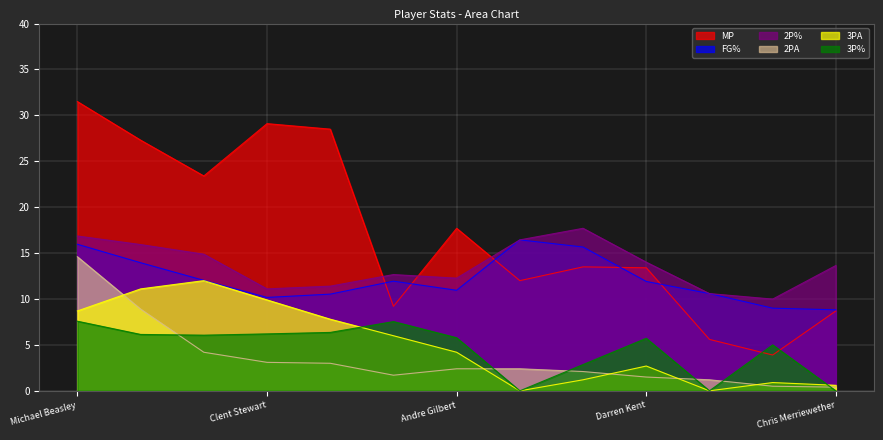

Reading left to right, transcribe all the data shown in this chart.

MP: Michael Beasley=31.5	Bill Walker=27.3	Jacob Pullen=23.4	Clent Stewart=29.1	Blake Young=28.5	Fred Brown=9.2	Andre Gilbert=17.7	Ron Anderson=12.0	Dominique Sutton=13.5	Darren Kent=13.4	Luis Colon=5.6	James Franklin=3.9	Chris Merriewether=8.7
FG%: Michael Beasley=16.0	Bill Walker=14.0	Jacob Pullen=12.0	Clent Stewart=10.2	Blake Young=10.5	Fred Brown=11.9	Andre Gilbert=10.9	Ron Anderson=16.4	Dominique Sutton=15.7	Darren Kent=11.9	Luis Colon=10.6	James Franklin=9.0	Chris Merriewether=8.8
2P%: Michael Beasley=16.9	Bill Walker=15.9	Jacob Pullen=14.9	Clent Stewart=11.1	Blake Young=11.4	Fred Brown=12.7	Andre Gilbert=12.3	Ron Anderson=16.4	Dominique Sutton=17.7	Darren Kent=14.0	Luis Colon=10.6	James Franklin=10.0	Chris Merriewether=13.7
2PA: Michael Beasley=14.6	Bill Walker=8.9	Jacob Pullen=4.2	Clent Stewart=3.1	Blake Young=3.0	Fred Brown=1.7	Andre Gilbert=2.4	Ron Anderson=2.4	Dominique Sutton=2.1	Darren Kent=1.5	Luis Colon=1.2	James Franklin=0.5	Chris Merriewether=0.4
3PA: Michael Beasley=8.7	Bill Walker=11.1	Jacob Pullen=12.0	Clent Stewart=9.9	Blake Young=7.8	Fred Brown=6.0	Andre Gilbert=4.2	Ron Anderson=0.0	Dominique Sutton=1.2	Darren Kent=2.7	Luis Colon=0.0	James Franklin=0.9	Chris Merriewether=0.6
3P%: Michael Beasley=7.6	Bill Walker=6.1	Jacob Pullen=6.1	Clent Stewart=6.2	Blake Young=6.4	Fred Brown=7.5	Andre Gilbert=5.8	Ron Anderson=0.0	Dominique Sutton=2.9	Darren Kent=5.7	Luis Colon=0.0	James Franklin=5.0	Chris Merriewether=0.0